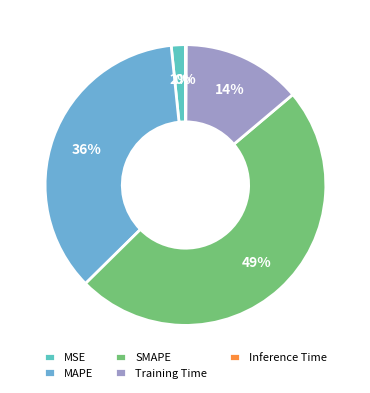

What is the total percentage of MAPE and MSE?

37.4%